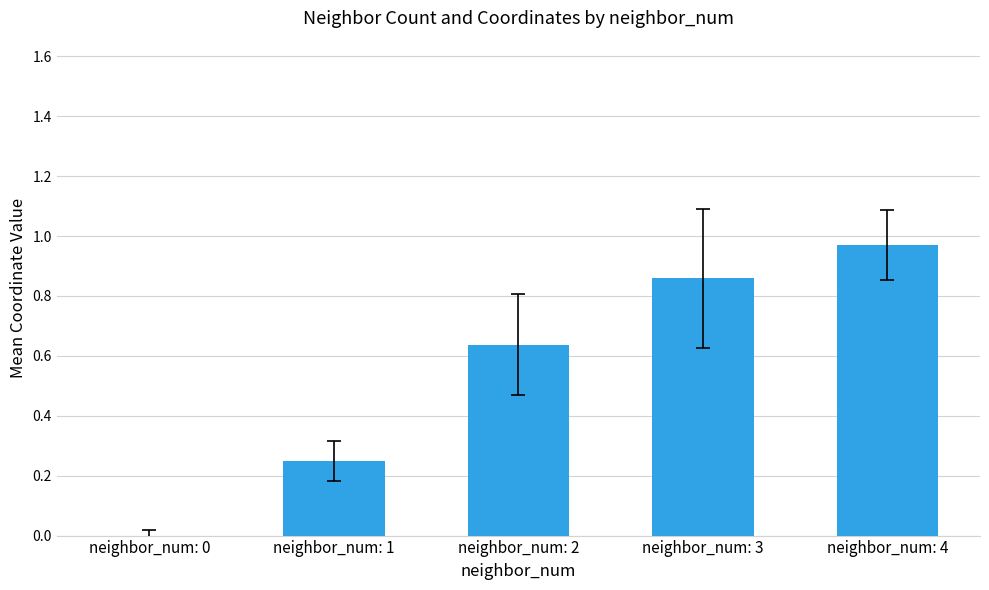

What is the difference between the values at neighbor_num: 4 and neighbor_num: 3?

0.1